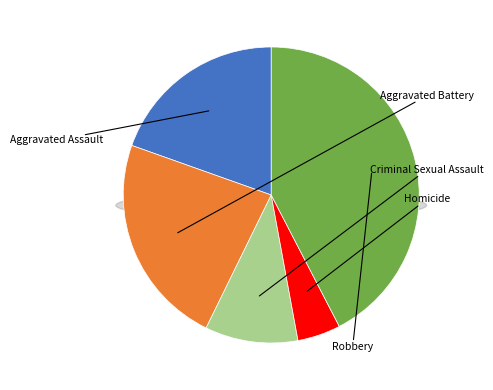

To the nearest percent, what percentage of the pie is Robbery?

42%